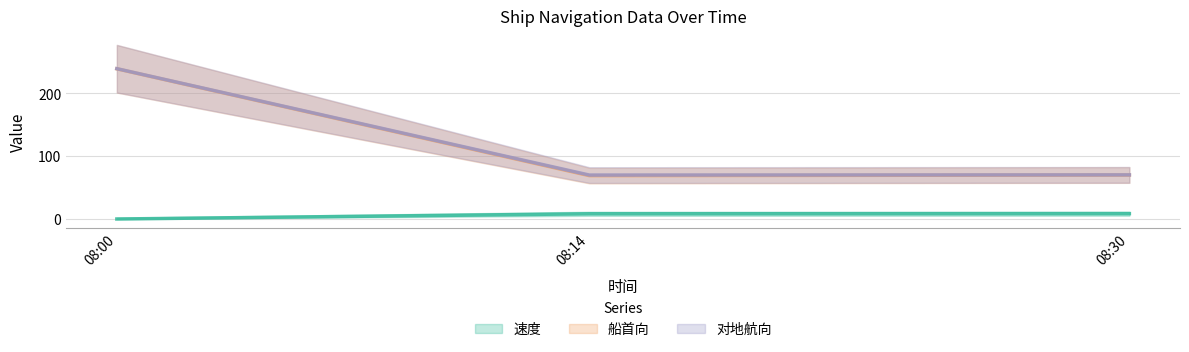

Does the chart display data point markers on the line(s)?

No